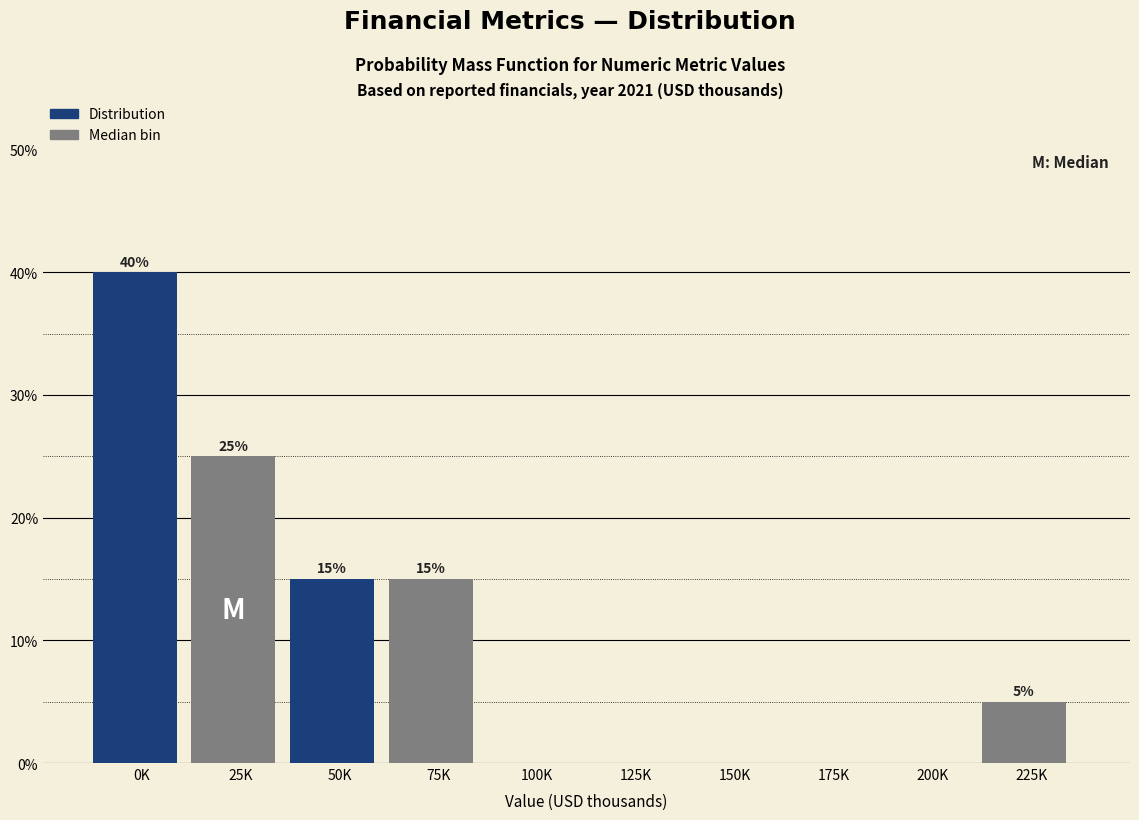

Reading left to right, transcribe all the data shown in this chart.

0K=40	25K=25	50K=15	75K=15	100K=0	125K=0	150K=0	175K=0	200K=0	225K=5